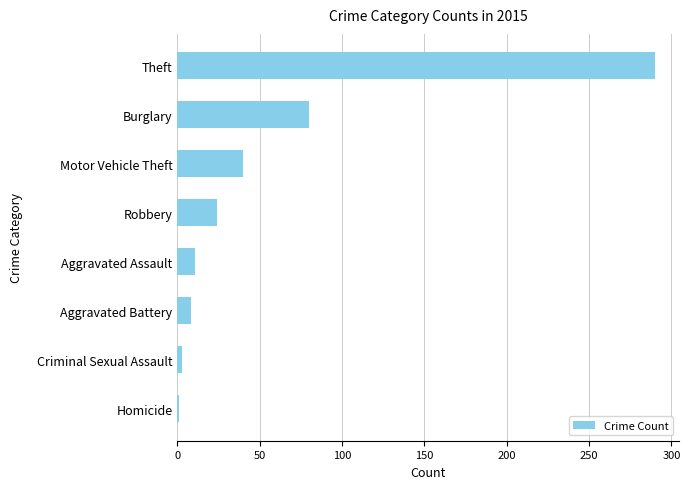

Reading bottom to top, list all the values displayed in this chart.

Homicide=1	Criminal Sexual Assault=3	Aggravated Battery=8	Aggravated Assault=11	Robbery=24	Motor Vehicle Theft=40	Burglary=80	Theft=290